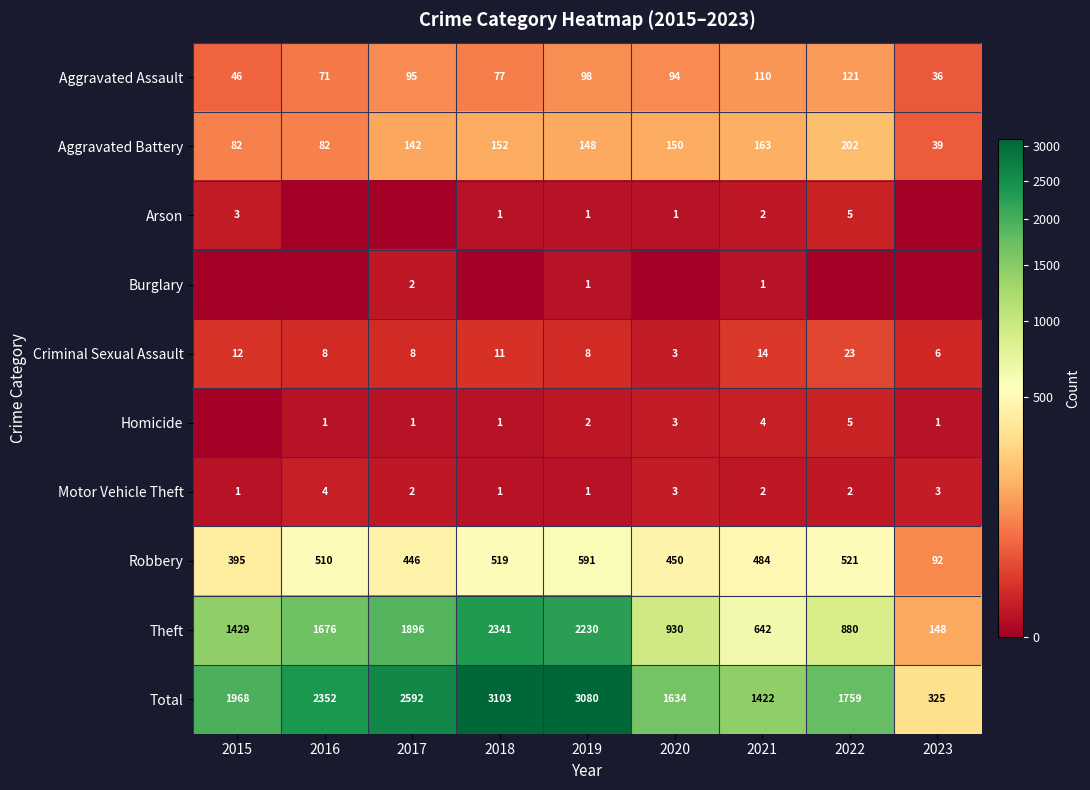

At which label does Criminal Sexual Assault reach its minimum?

2020